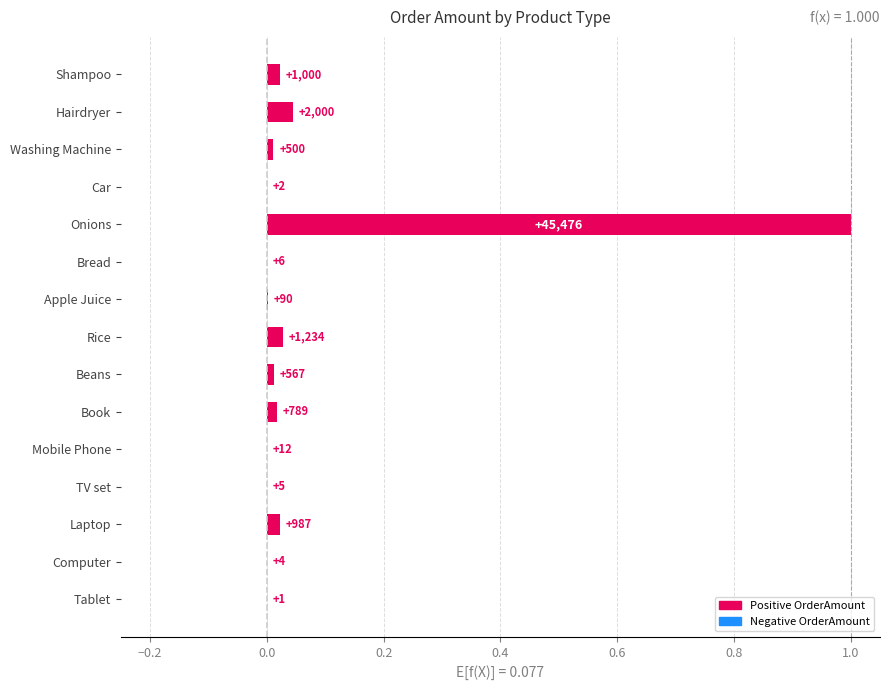

What is the greatest value displayed?

1.0